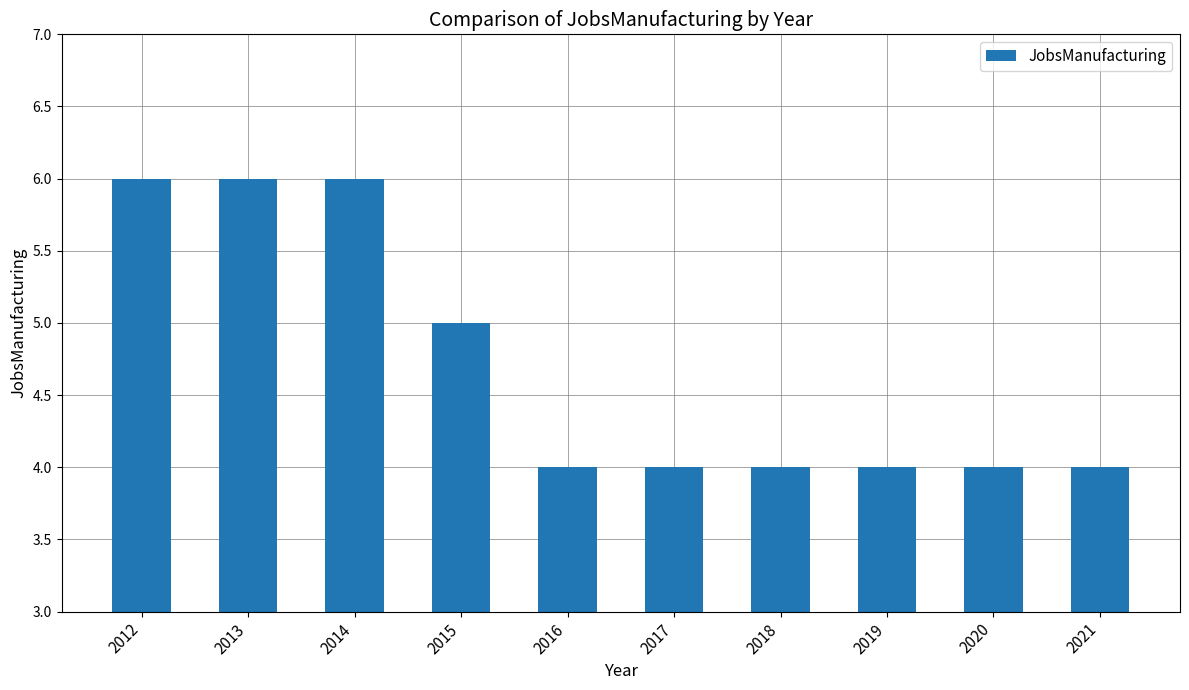

What is the change in value from 2013 to 2017?

-2